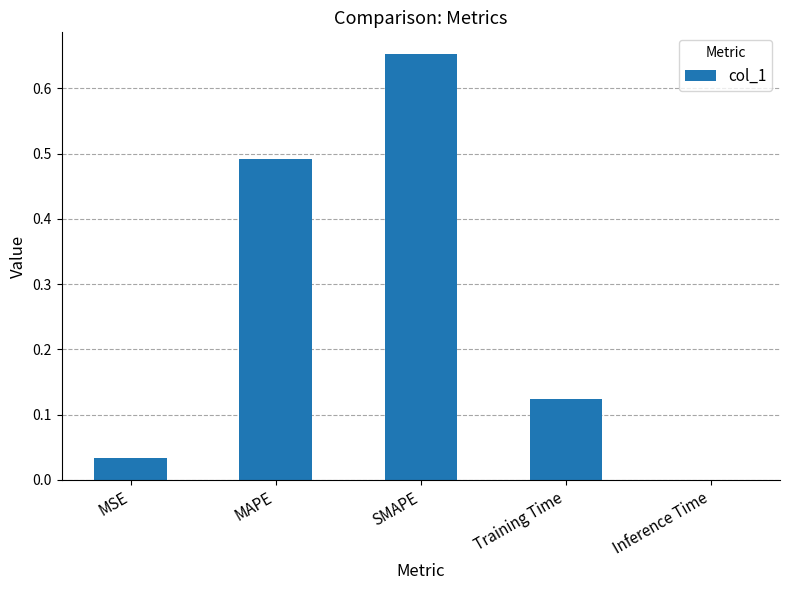

Is it true that the value at SMAPE is 0.2?

False